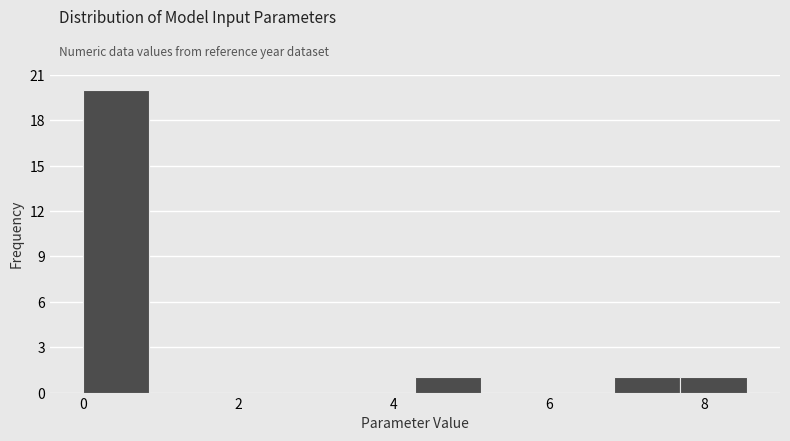

Reading left to right, list every bar in this chart as the range it spans on the x-axis followed by its height. Neither the bar edges nor the heights are printed on the chart, so give them approximately, as read against the axes.

0.0 to 0.8: 20
0.8 to 1.8: 0
1.8 to 2.6: 0
2.6 to 3.4: 0
3.4 to 4.2: 0
4.2 to 5.2: 1
5.2 to 6.0: 0
6.0 to 6.8: 0
6.8 to 7.6: 1
7.6 to 8.6: 1